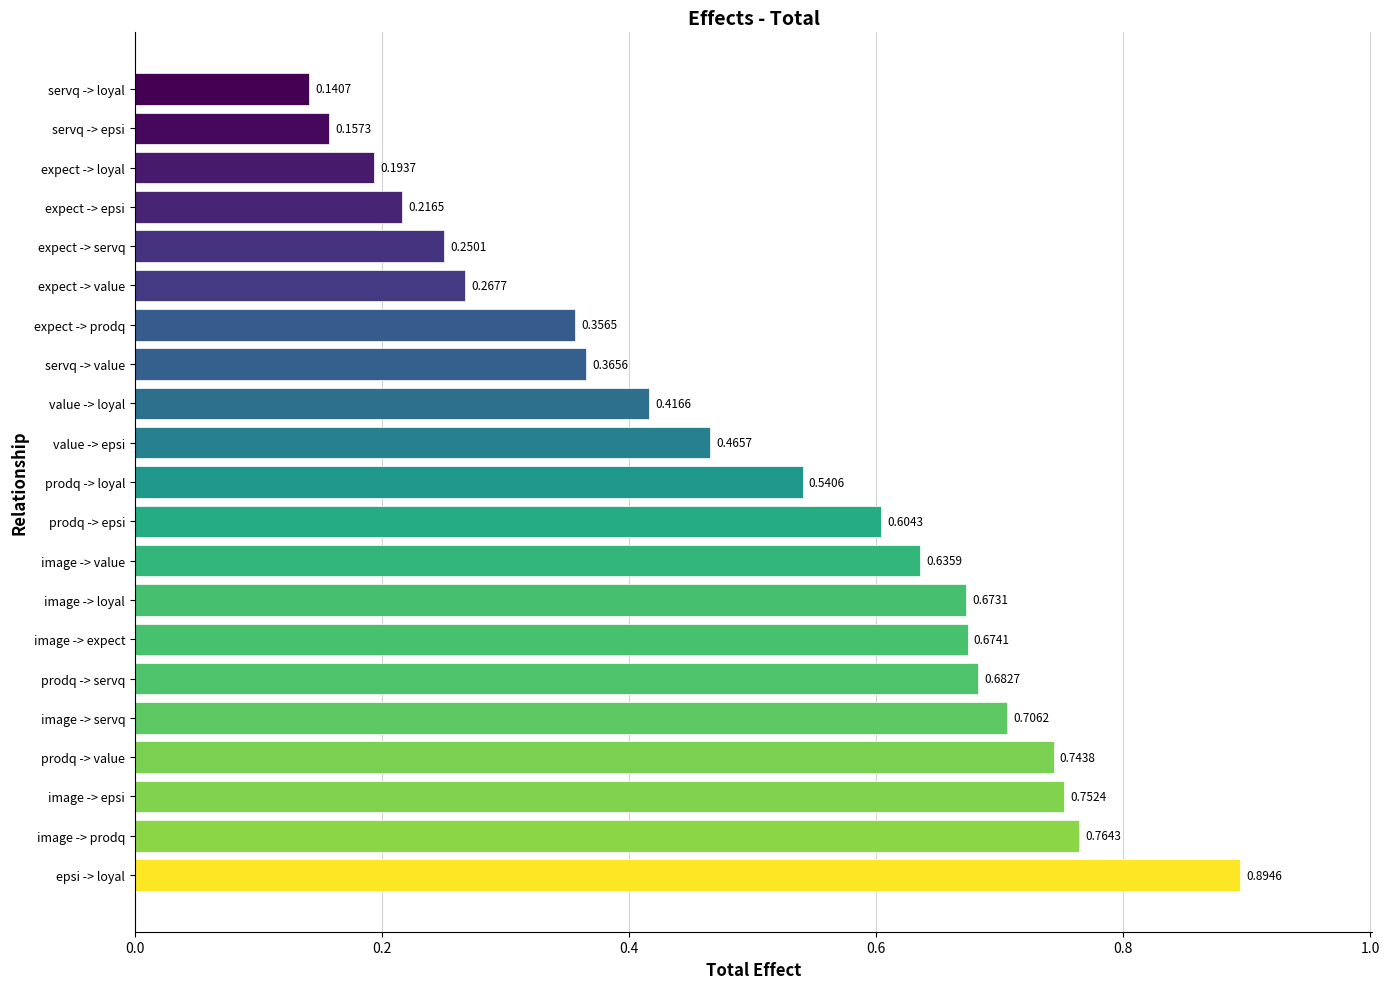

At which category does the chart reach its minimum across all series?

servq -> loyal